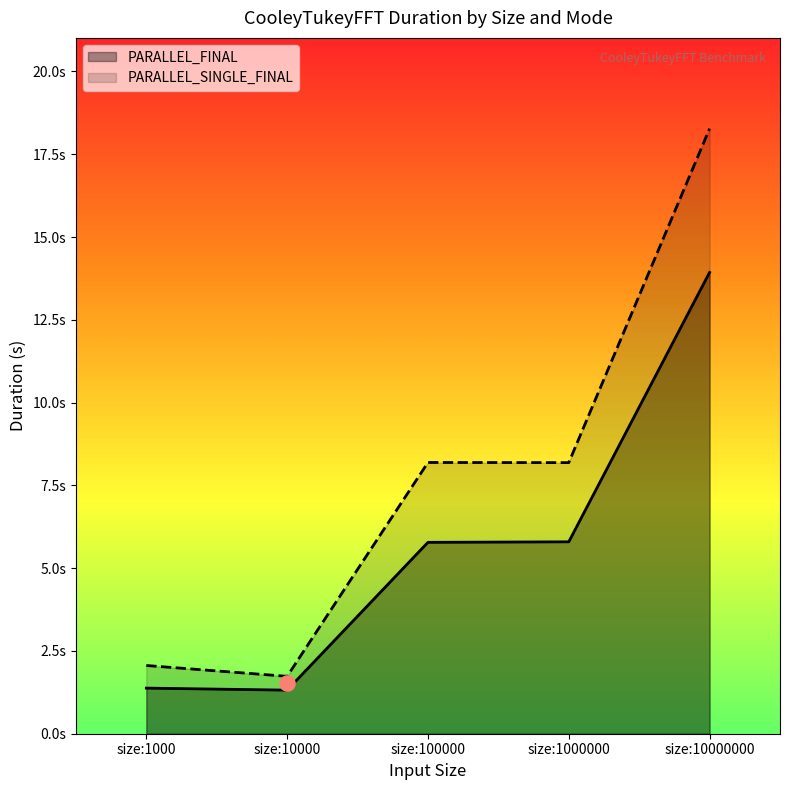

Which series reaches the minimum Y coordinate?

PARALLEL_FINAL